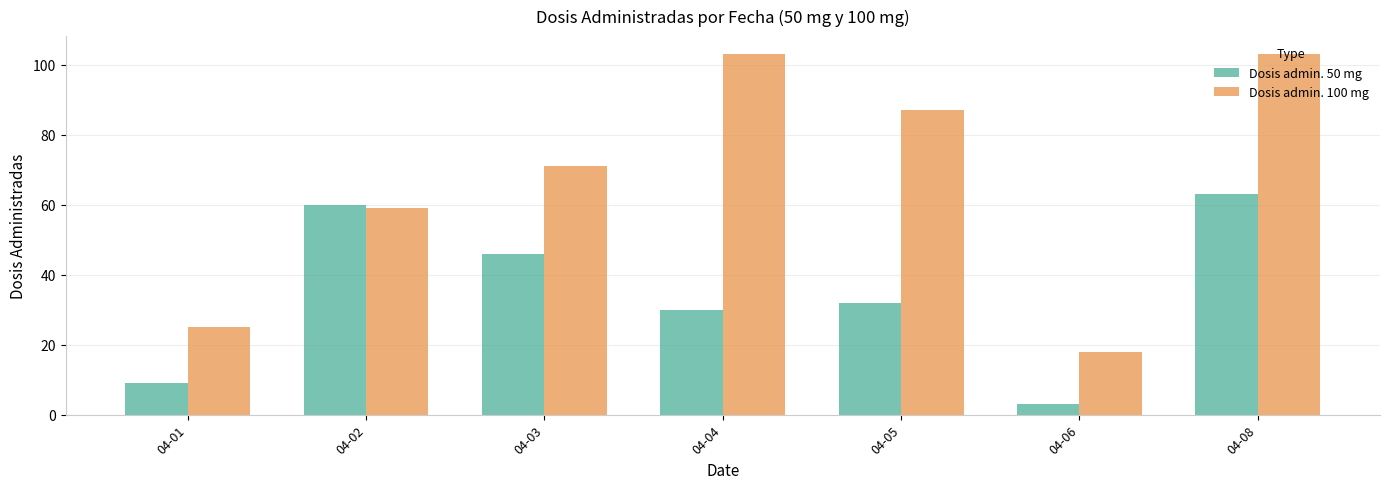

The value of Dosis admin. 100 mg at 04-02 is 59. True or false?

True